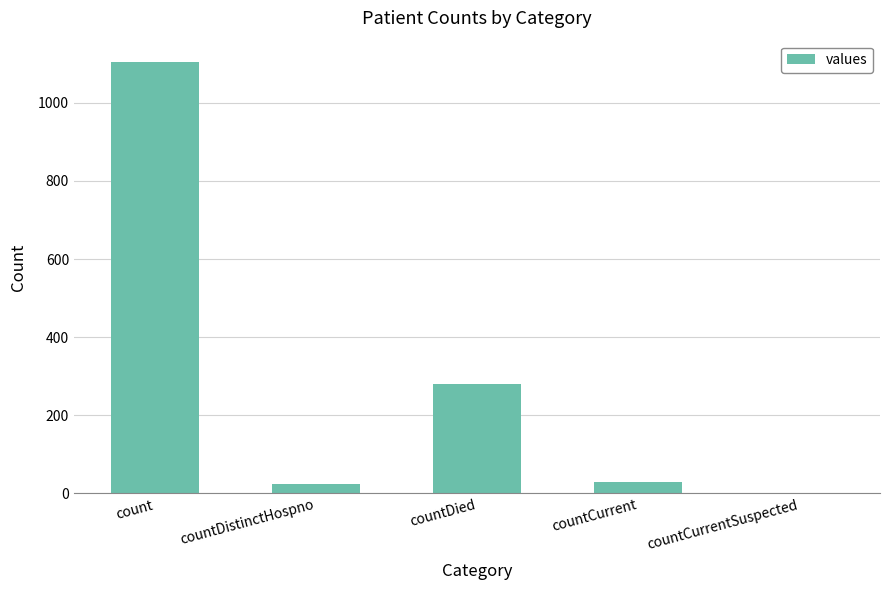

Which category has the highest value across all series?

count